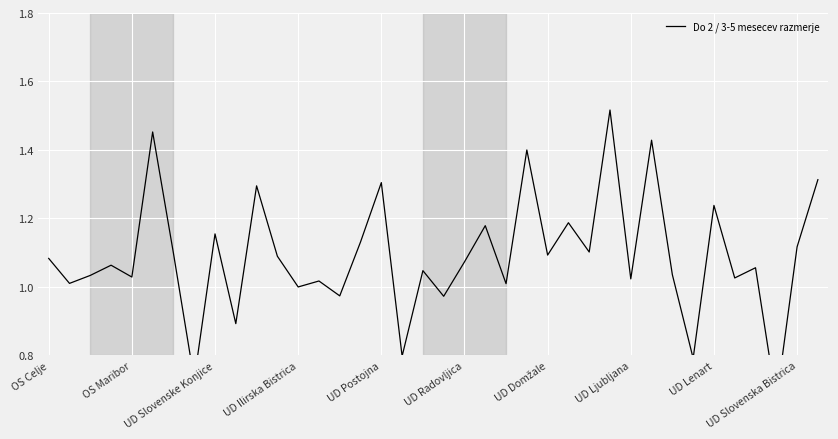

True or false: the data shows 0.5 at 17.

False